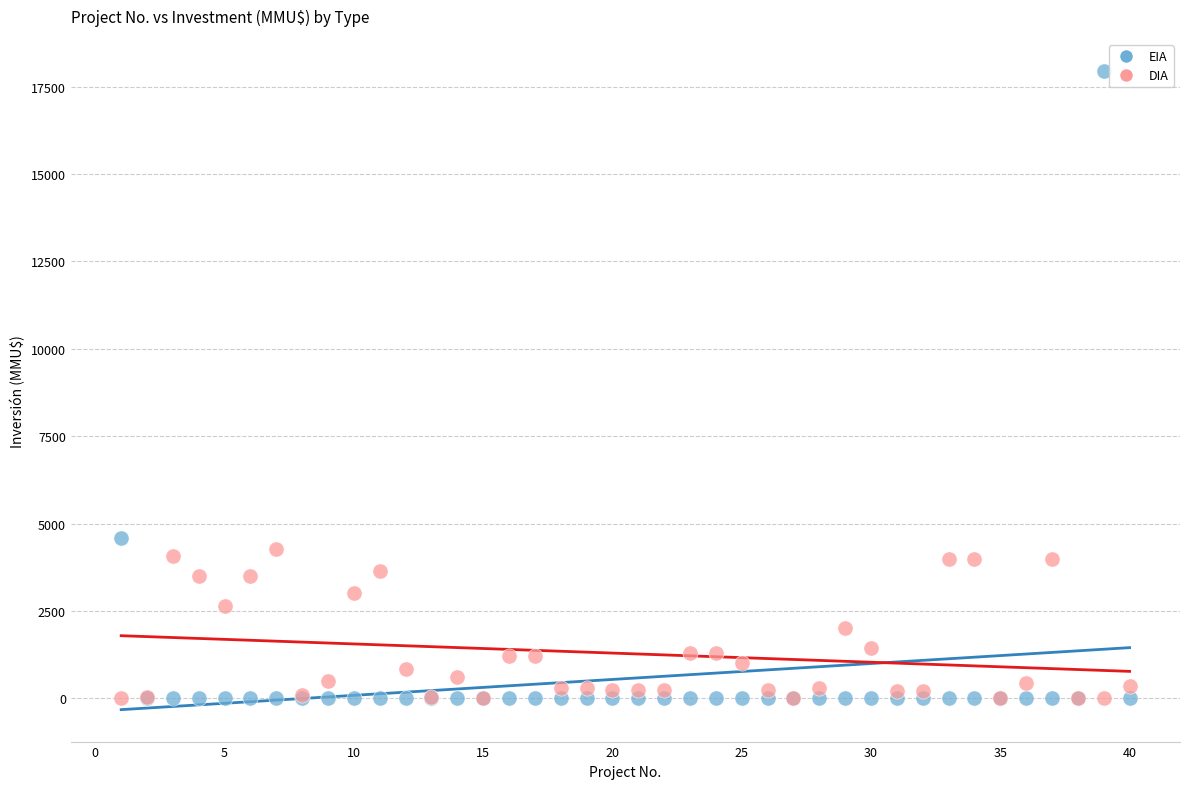

In the EIA series, what Y value is closest to 8975?

4600